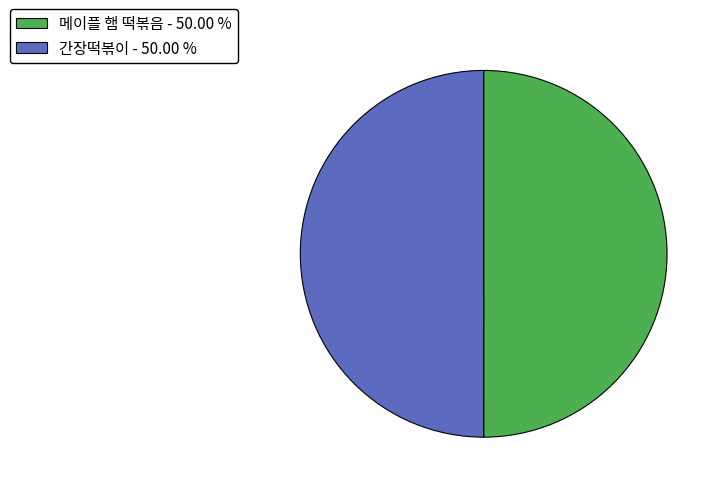

Count the number of slices in the pie.

2